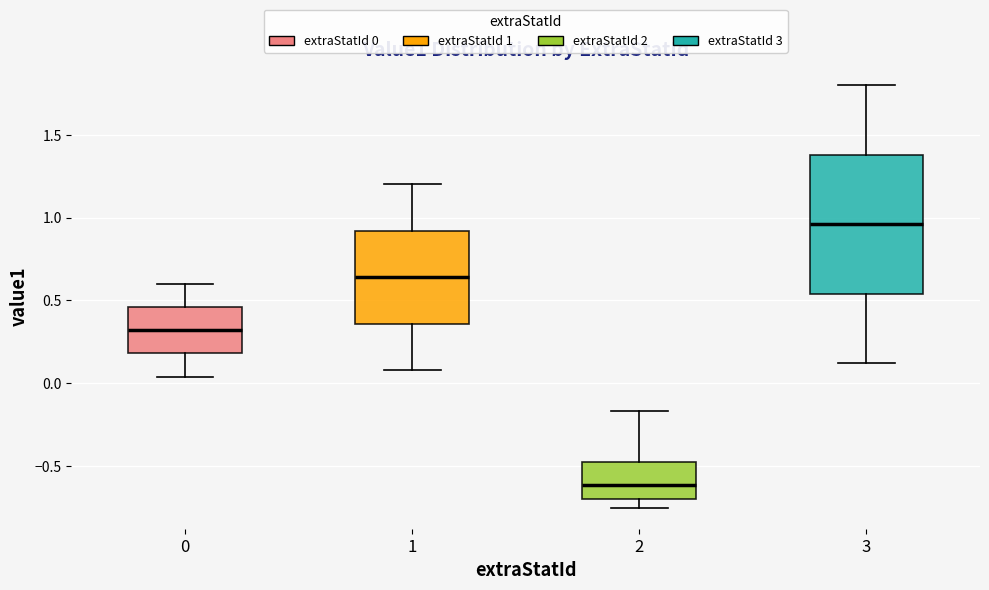

Reading left to right, transcribe this box plot: for each box, give where its median line is, the range the box spans, and where its two whiskers end, as read against the y-axis. The values are not printed on the chart, so give them approximately, as read against the axis.

0: median 0.30, box 0.20 to 0.45, whiskers 0.05 to 0.60
1: median 0.65, box 0.35 to 0.90, whiskers 0.10 to 1.20
2: median -0.60, box -0.70 to -0.45, whiskers -0.75 to -0.15
3: median 0.95, box 0.55 to 1.40, whiskers 0.10 to 1.80